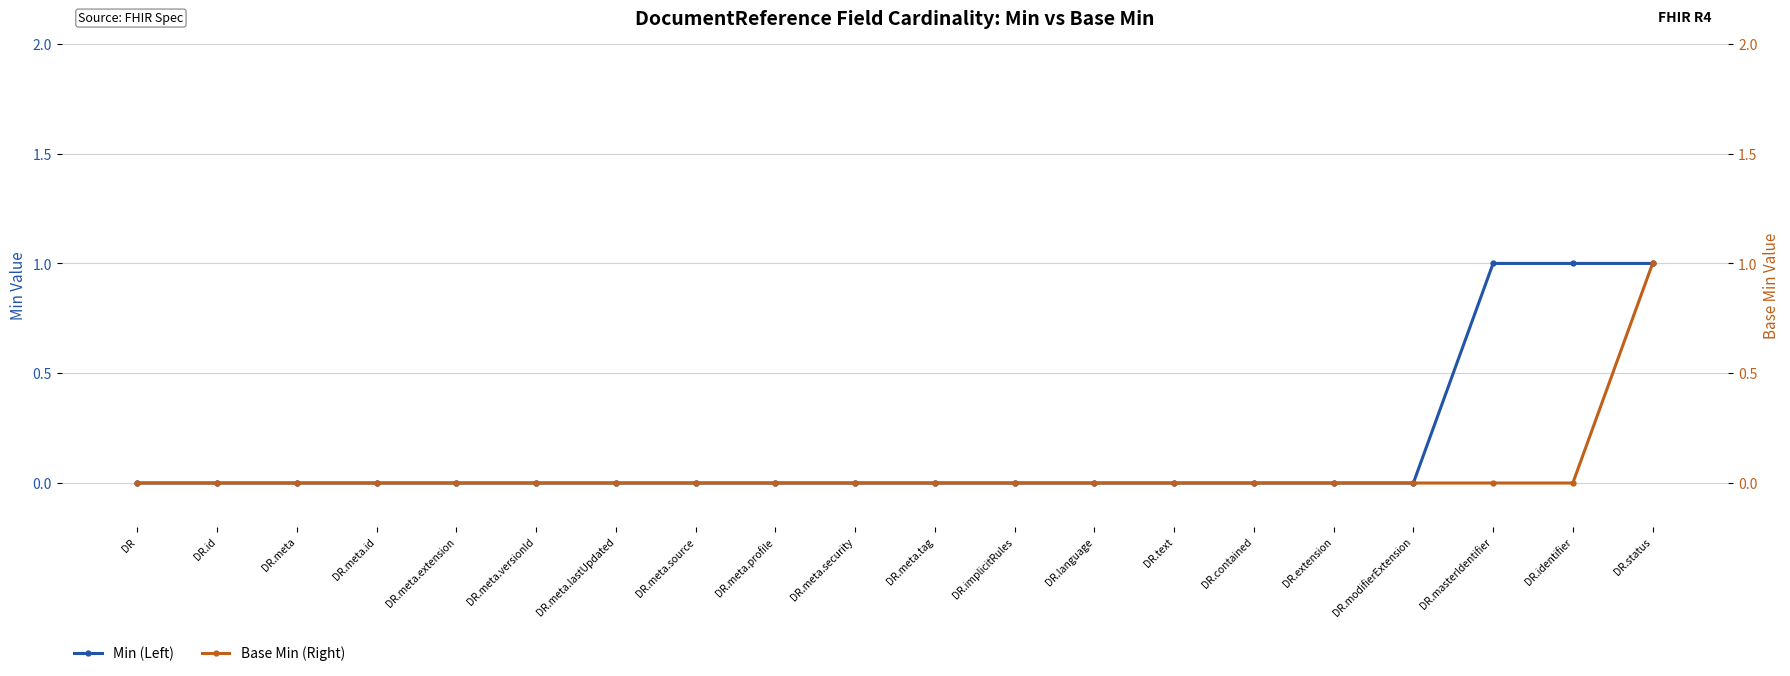

What is the label of the 8th point from the left?

DR.meta.source